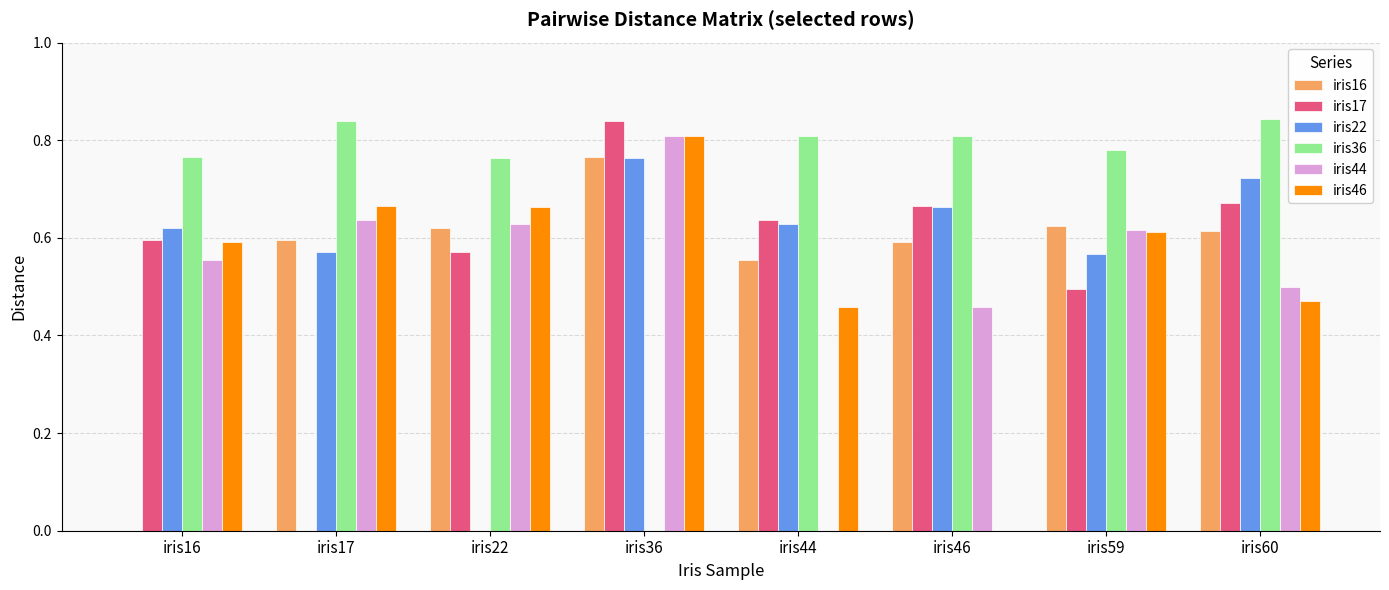

Which series changed the most between iris22 and iris60?

iris22